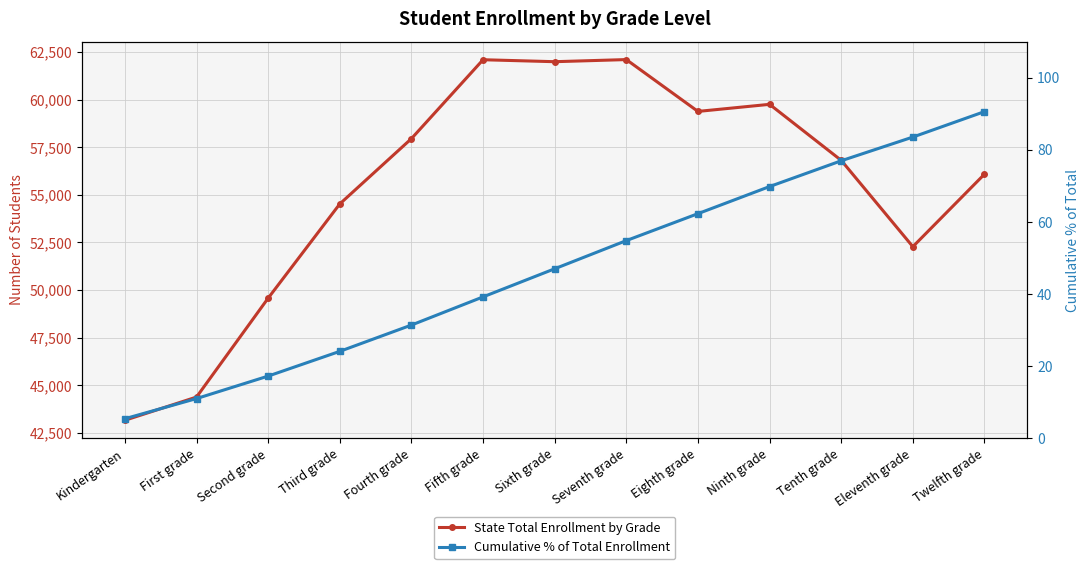

What is the difference between the highest and lowest values at Ninth grade?

59683.2